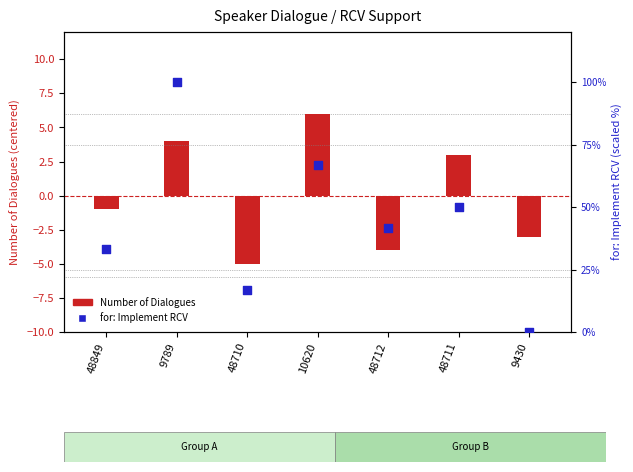

Is the value of for: Implement RCV (scaled %) at 9430 greater than the value of Number of Dialogues (centered) at 48849?

Yes